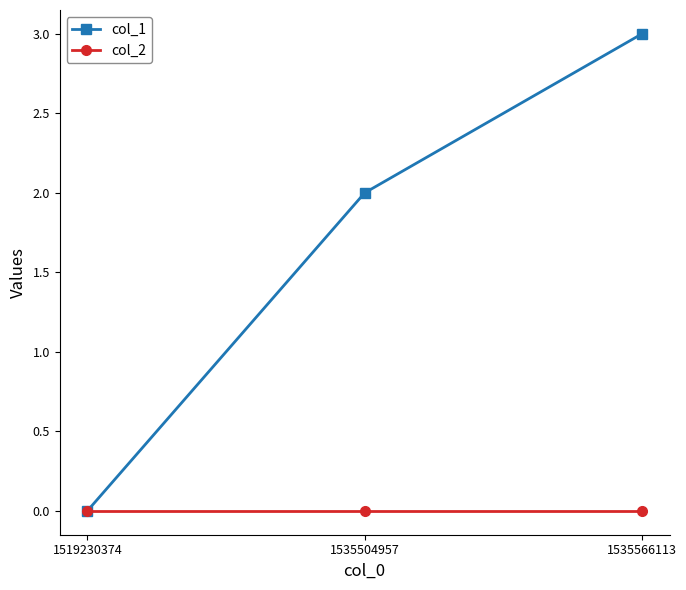

Which category has the highest value across all series?

1535566113